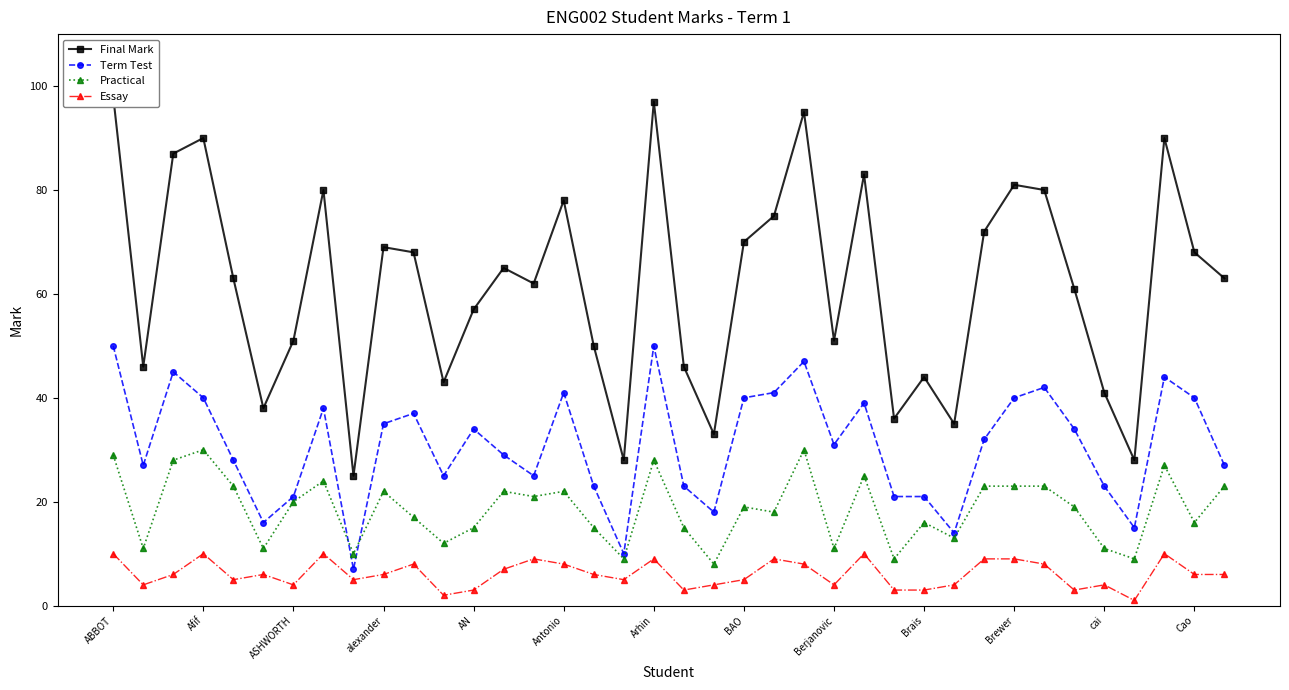

The Term Test series shows 13 at cai. True or false?

False